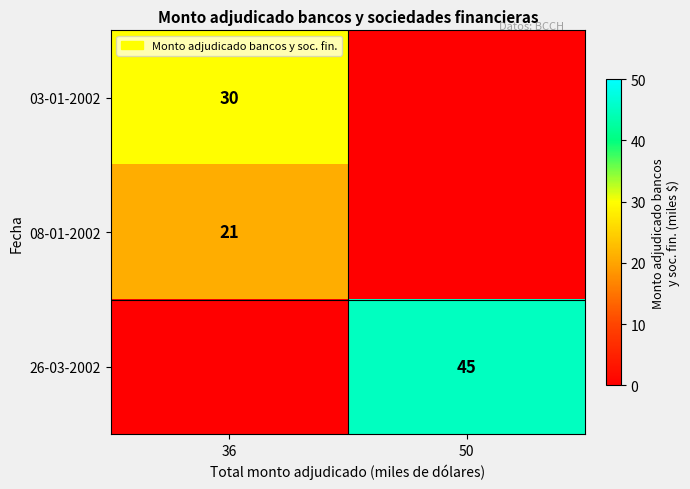

The value of 03-01-2002 at 36 is 30. True or false?

True